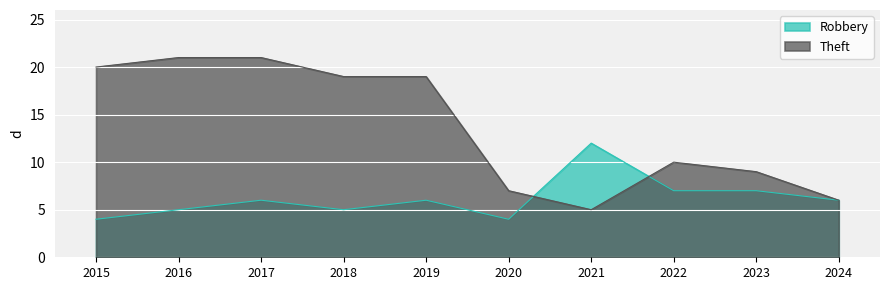

True or false: Robbery has a value of 9 at 2024.

False